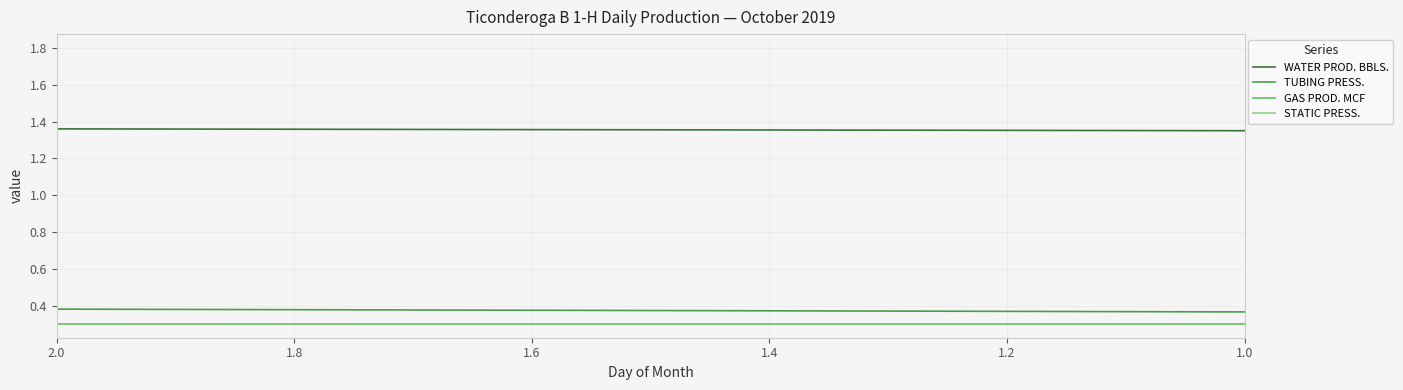

True or false: STATIC PRESS. has a value of 0.3 at 2.0.

True